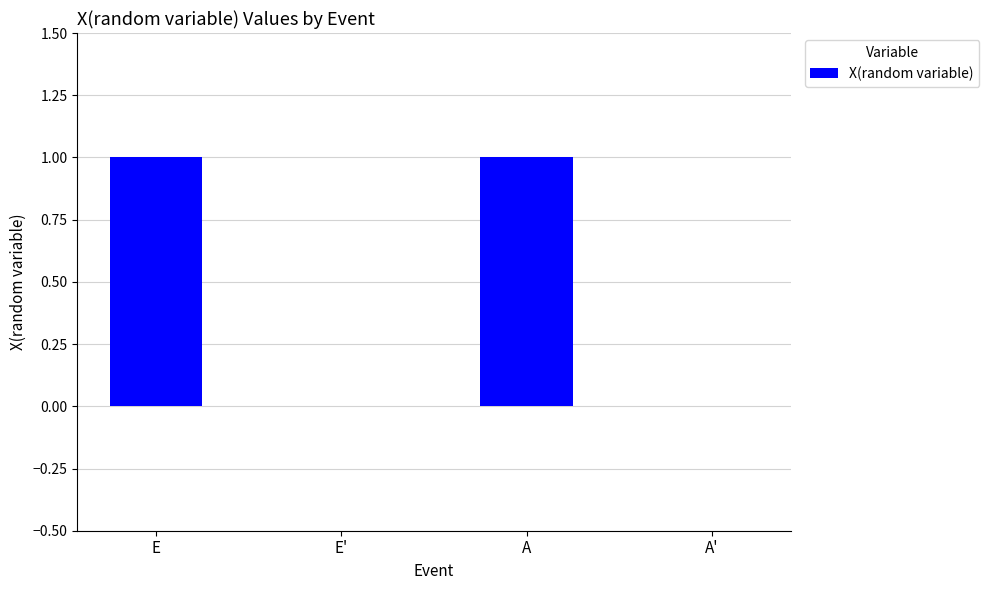

Reading right to left, what are all the values shown in this chart?

0	1	0	1